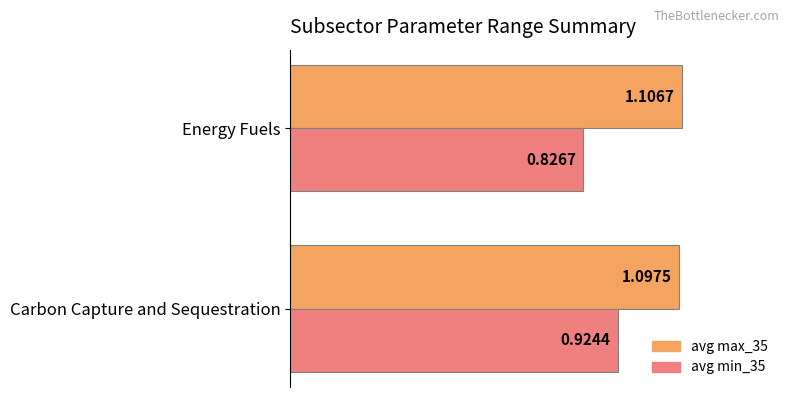

Which label corresponds to the largest value in the chart?

Energy Fuels